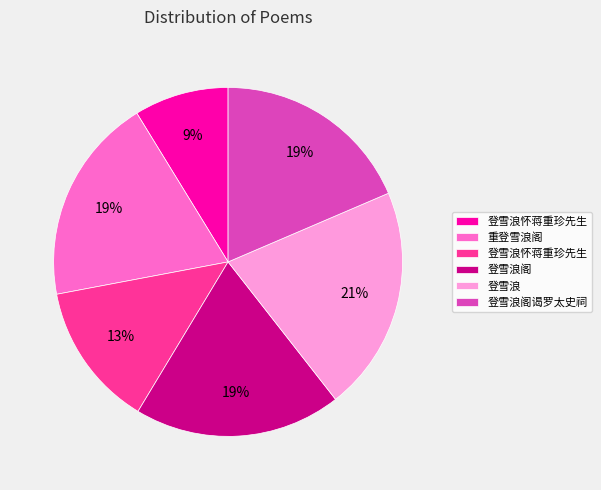

Does any single category account for the majority?

No